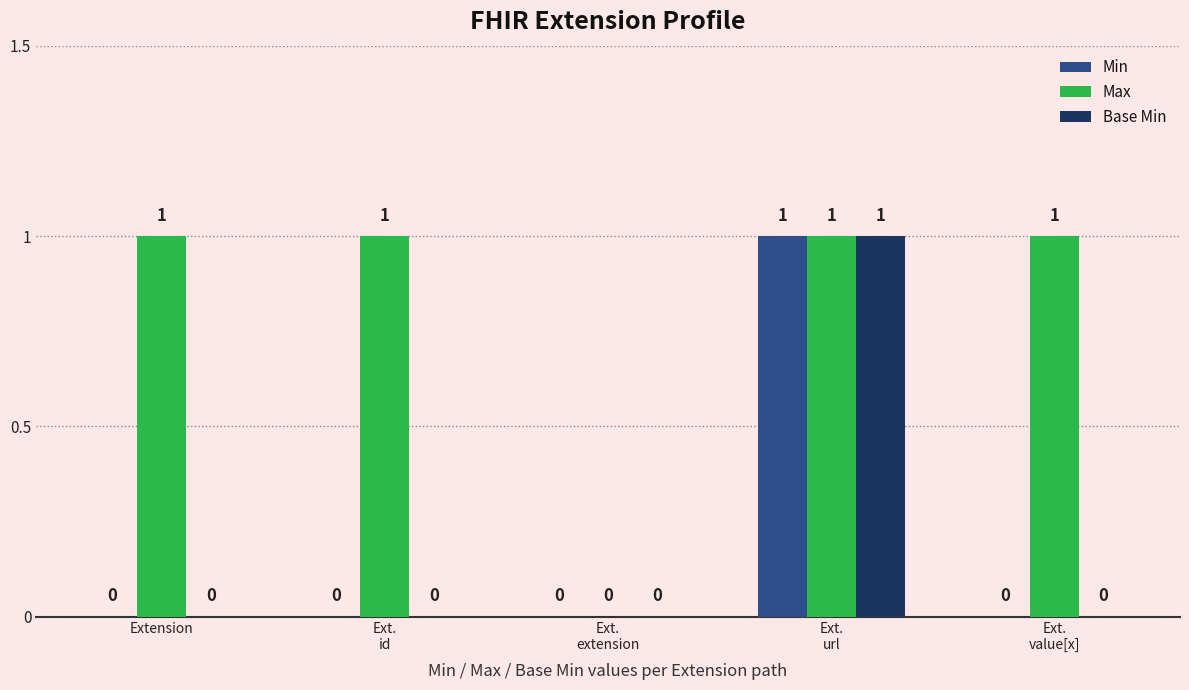

Which series has the largest total across all categories?

Max